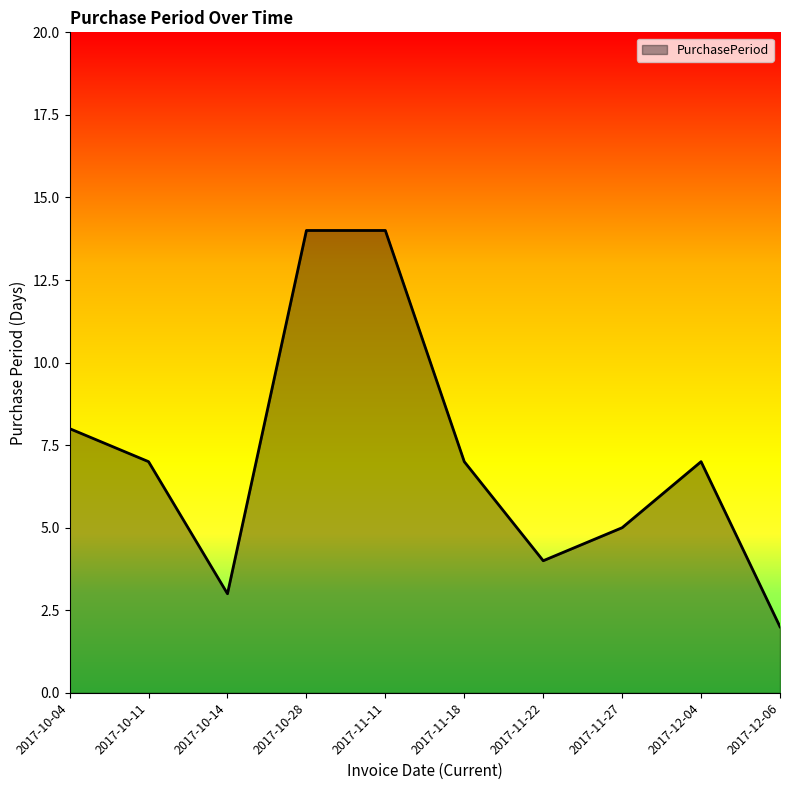

What value does the data have at 2017-12-06?

2